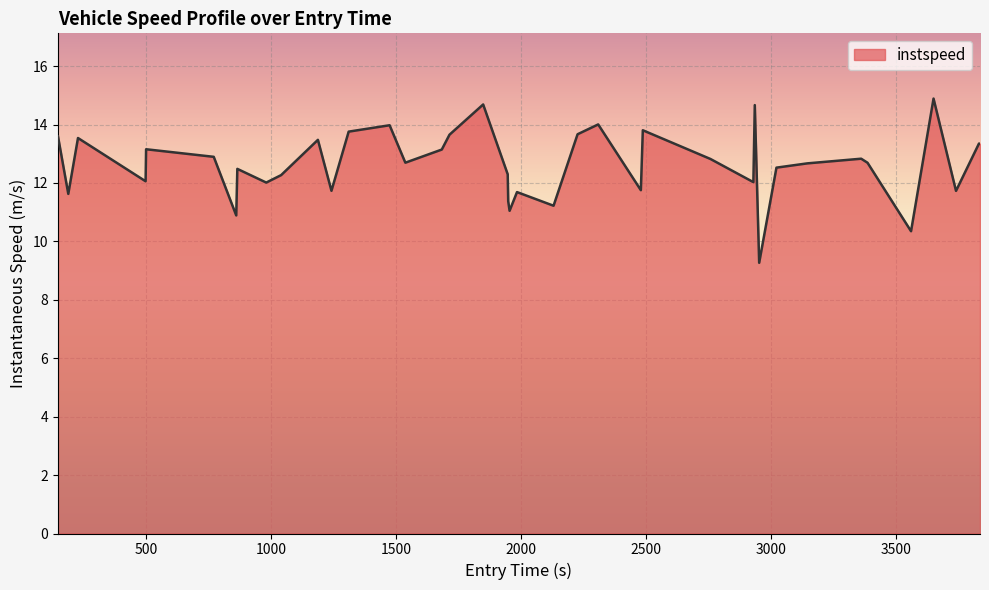

What is the difference between the maximum and minimum values?

5.6